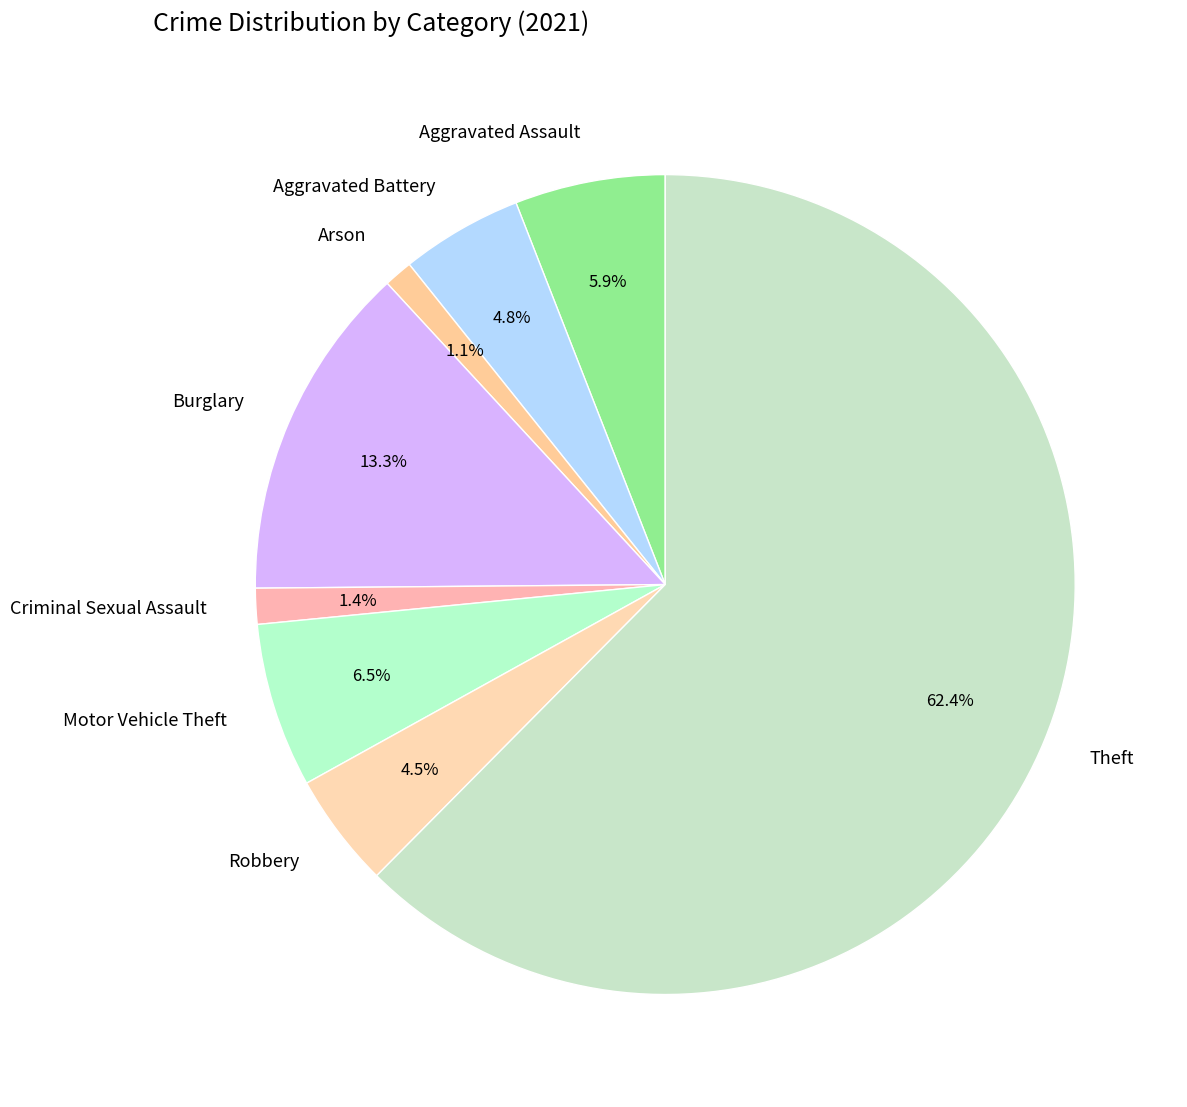

Which category has the biggest portion of the pie?

Theft